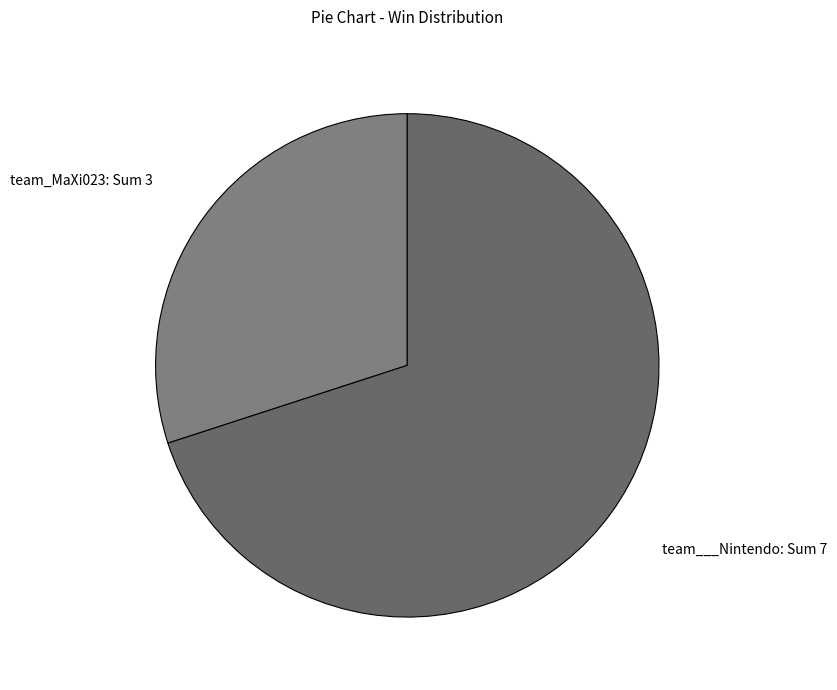

What is the largest slice in the pie chart?

team___Nintendo